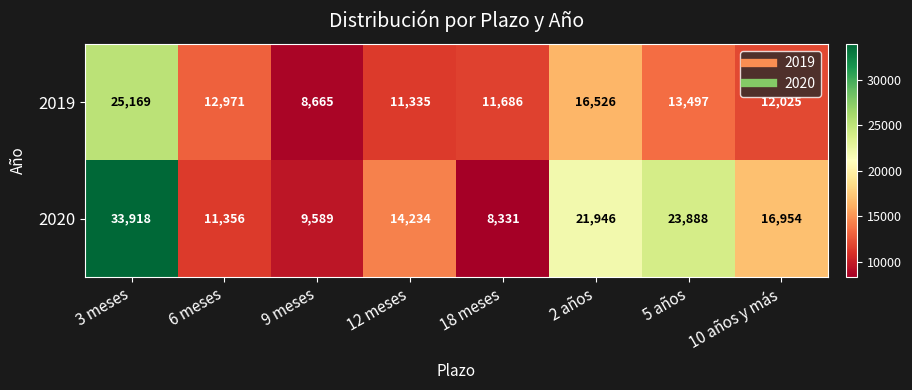

What is the difference between the highest and lowest values at 10 años y más?

4929